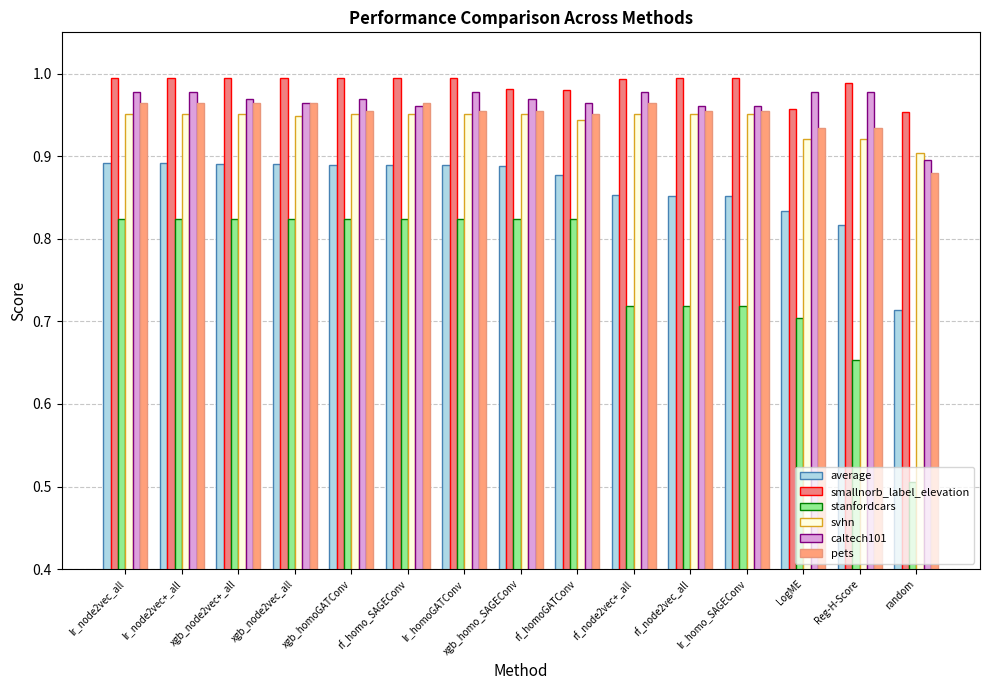

How many groups of bars are there?

15